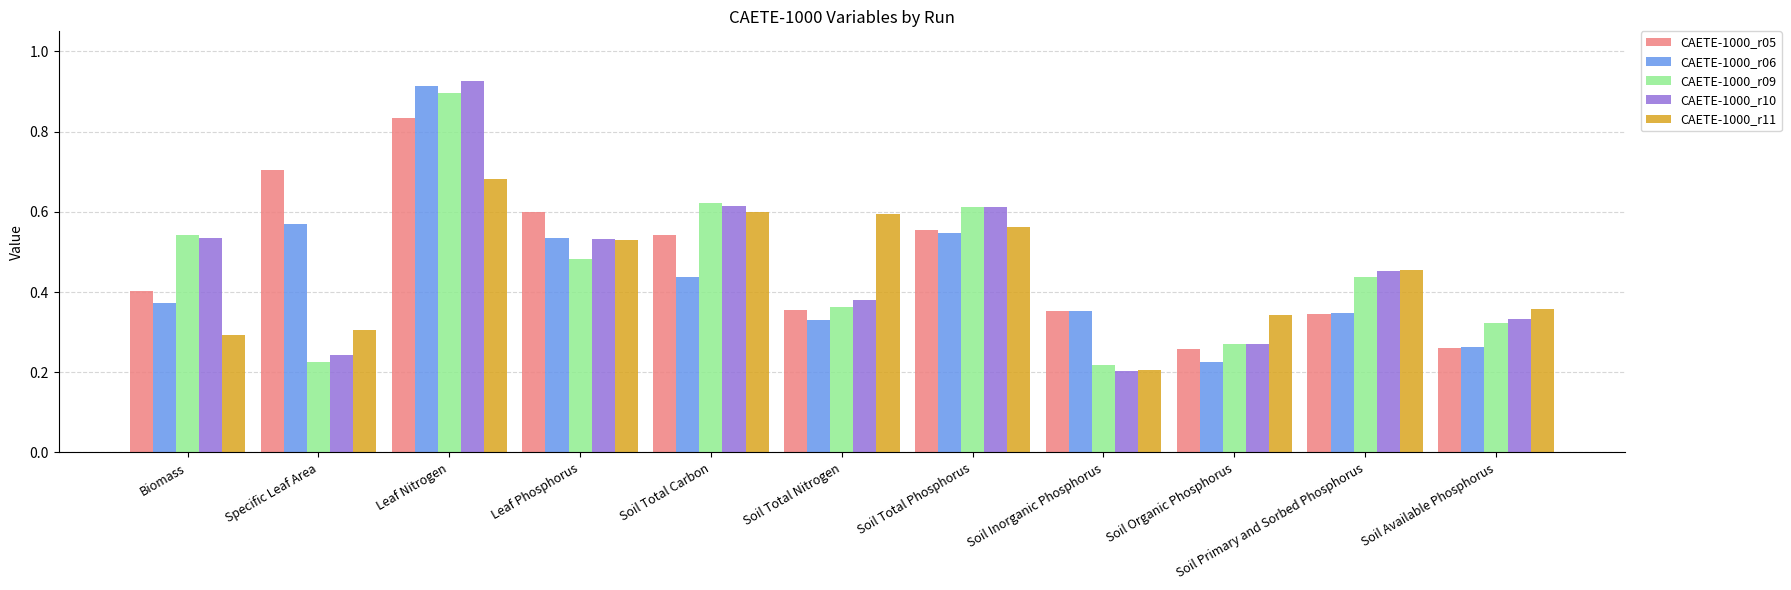

Is the value of CAETE-1000_r05 at Leaf Nitrogen greater than the value of CAETE-1000_r09 at Leaf Nitrogen?

No